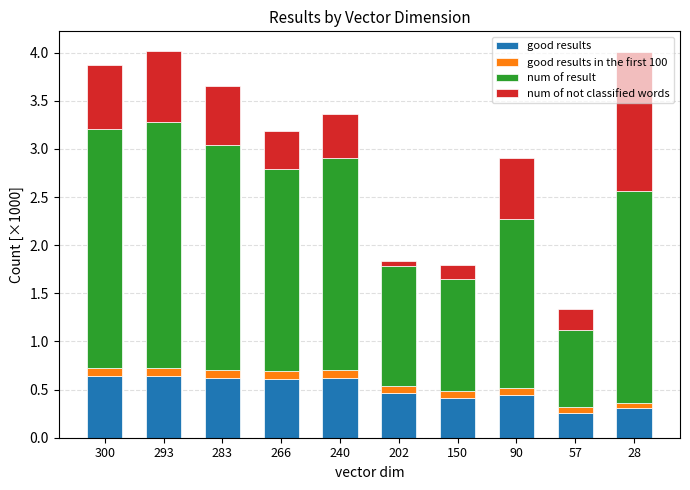

Is it true that good results equals 0.2 at 202?

False